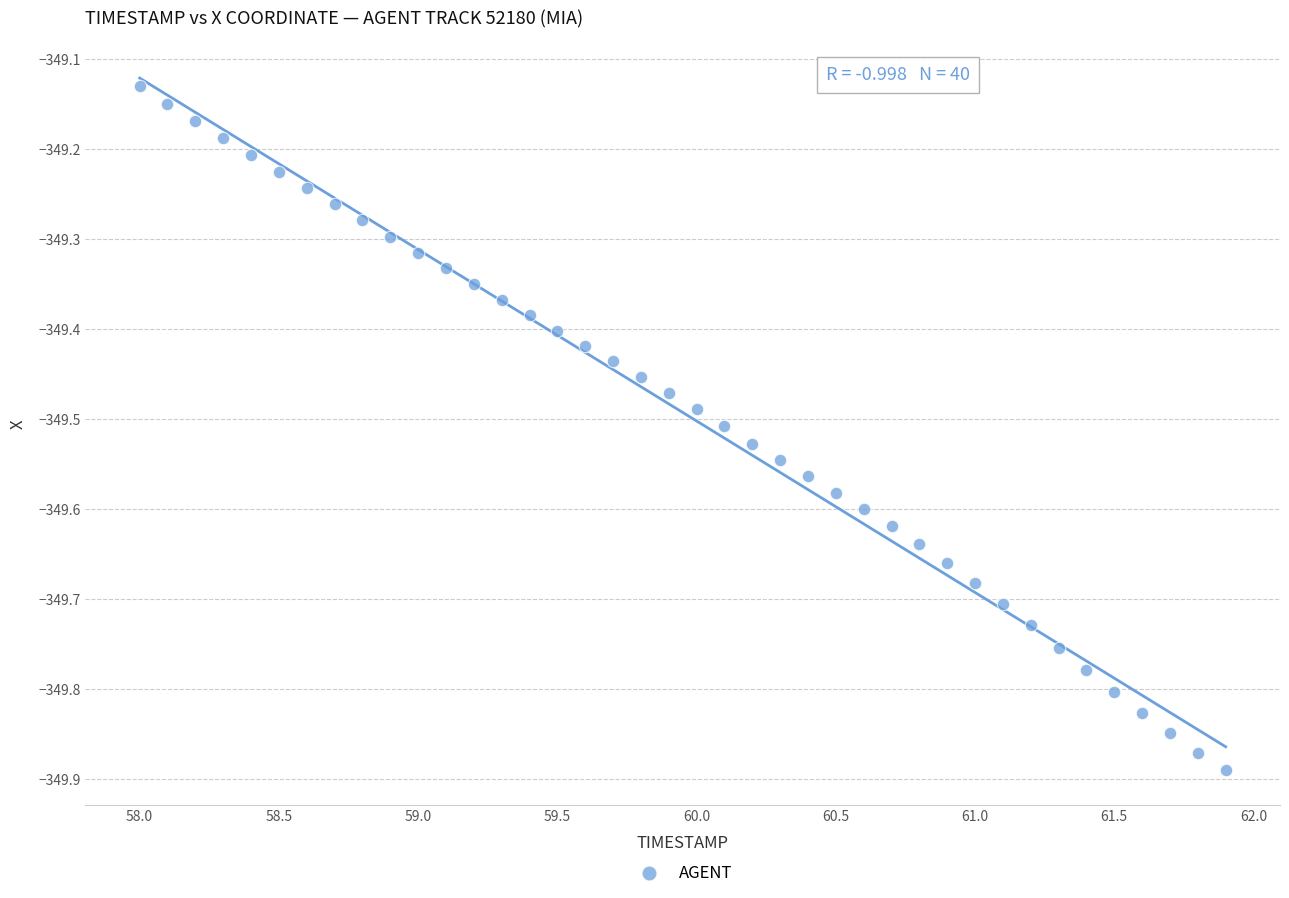

What is the range of Y values (max minus min)?

0.8